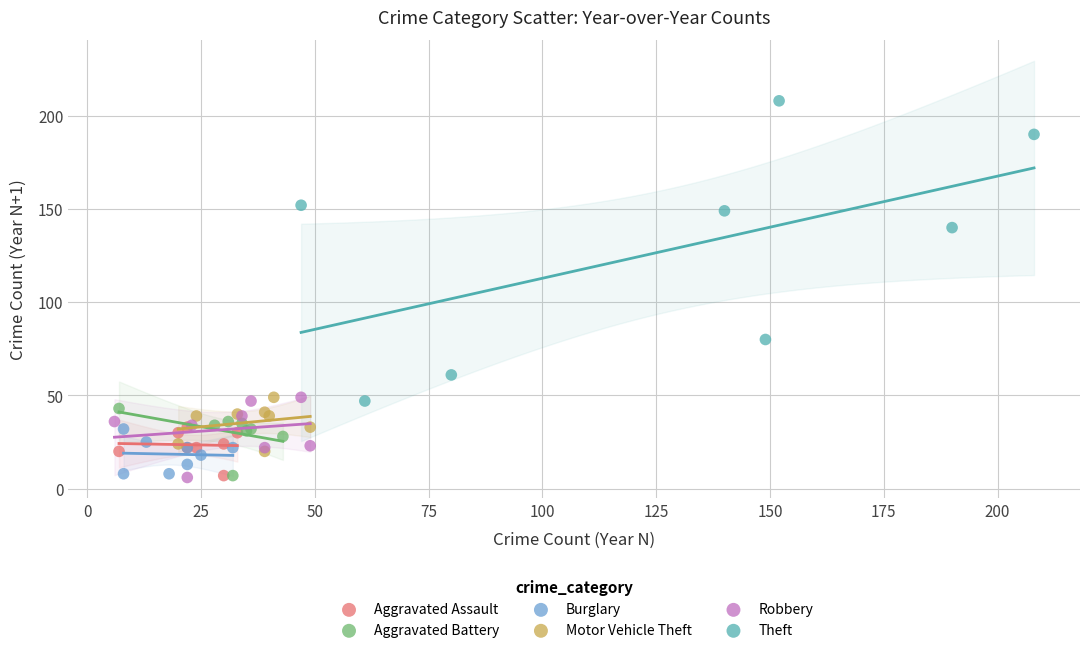

Which series has the widest spread of Y values?

Theft